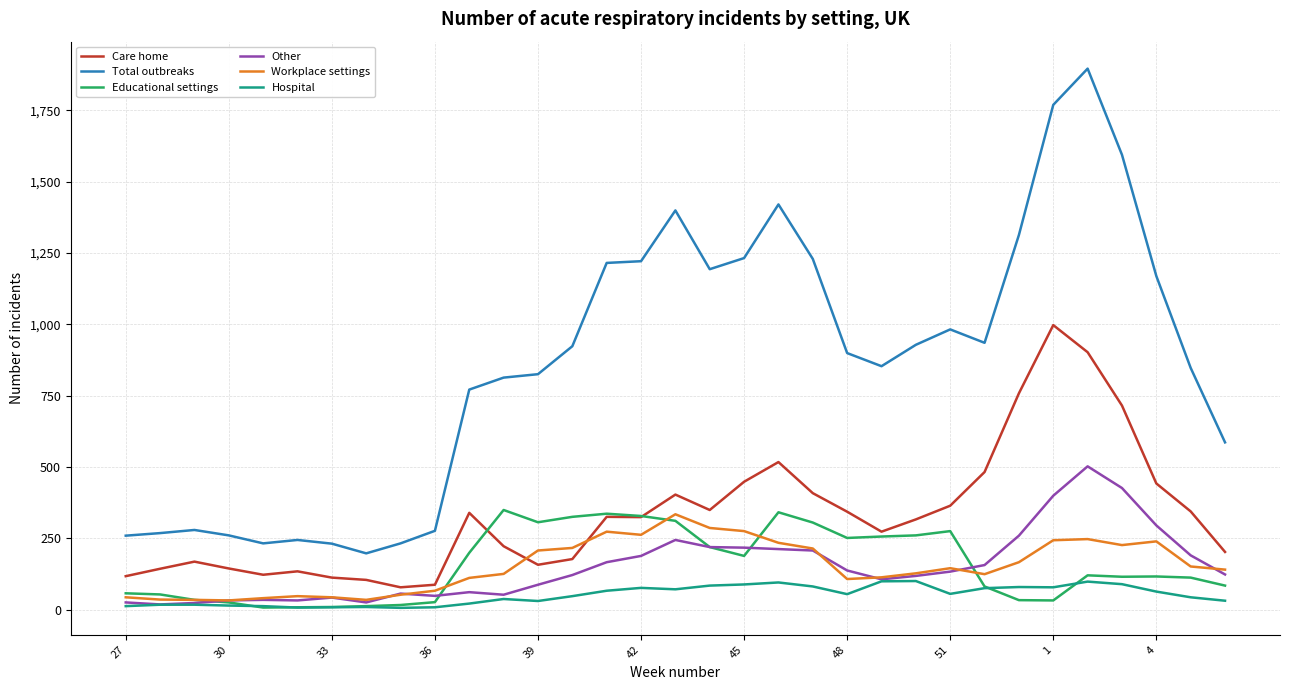

Which series has the widest spread of values?

Total outbreaks